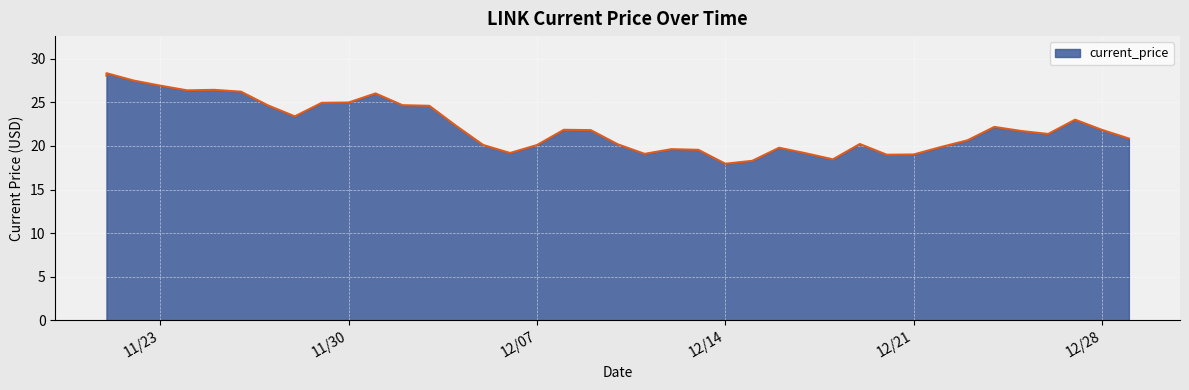

How many lines are shown in the chart?

1